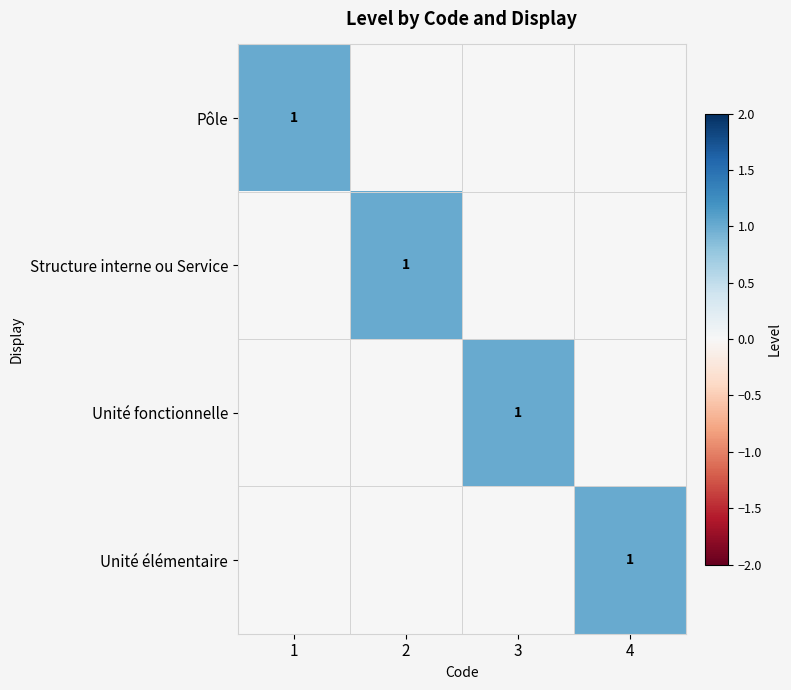

What is the total value across all series at 1?

1